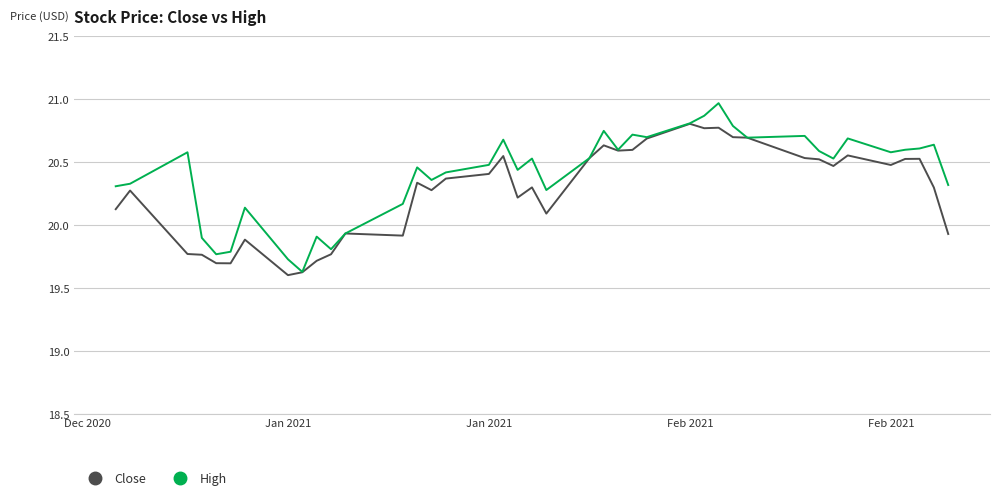

What is the lowest value of the High series?

19.6